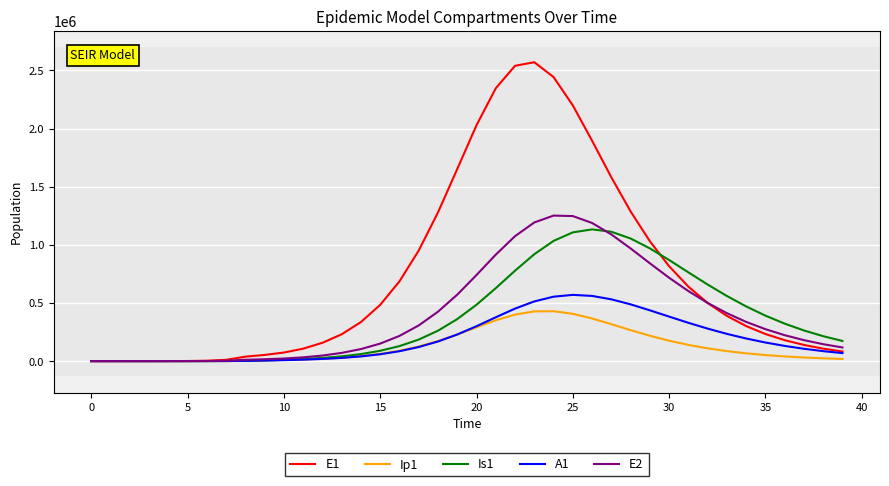

Which series has the widest spread of values?

E1